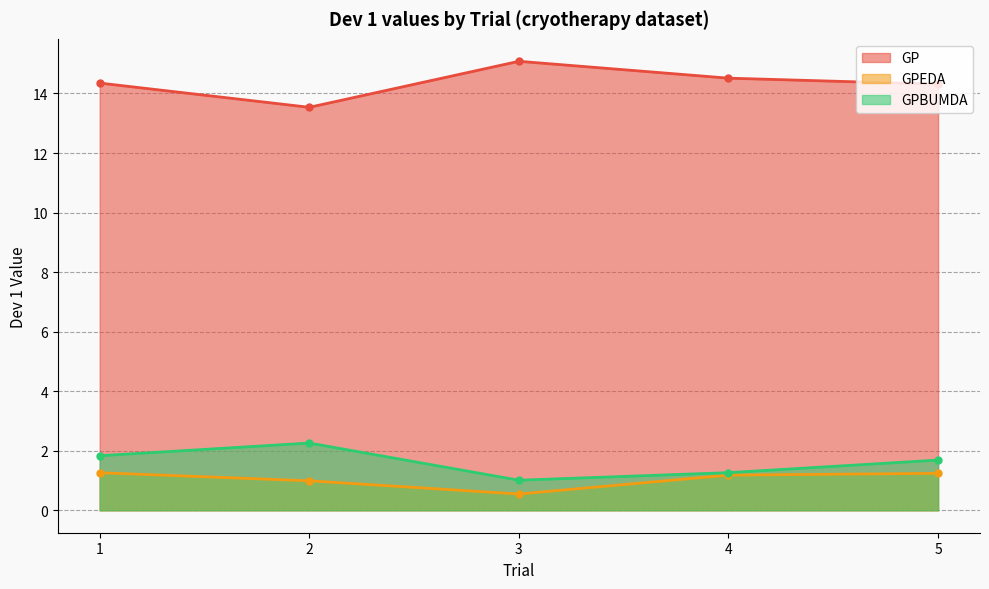

What is the difference between the second highest and second lowest values in the GPEDA series?

0.3